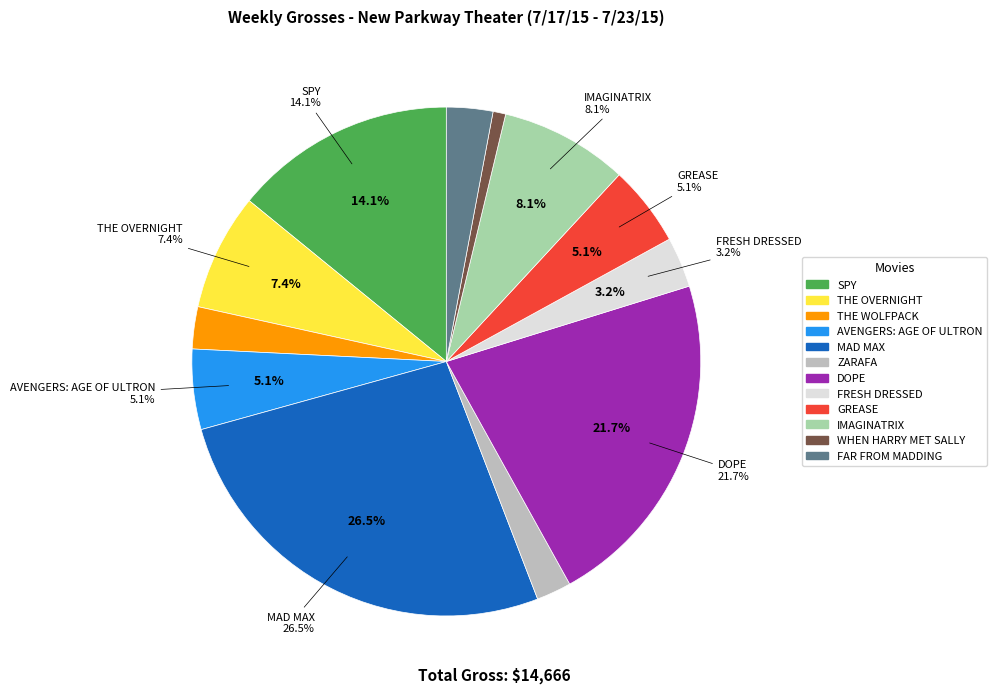

True or false: AVENGERS: AGE OF ULTRON accounts for 10% of the total.

False